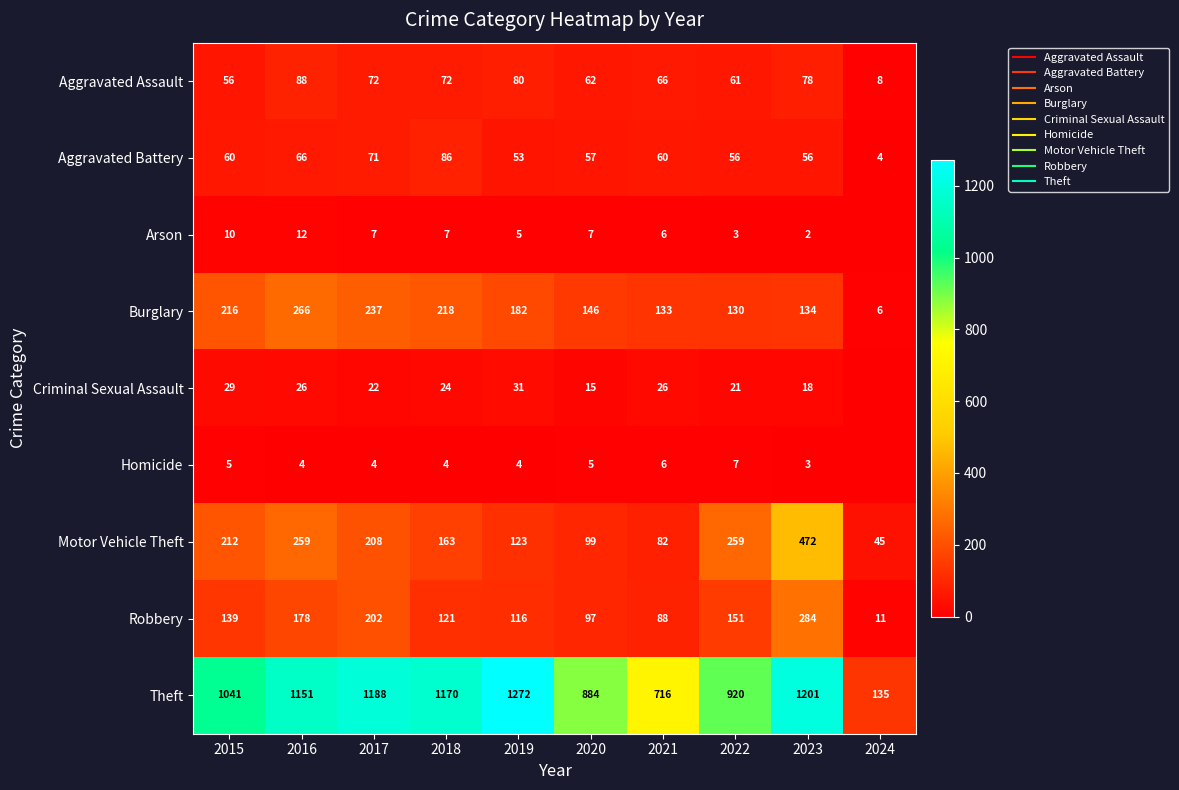

The value of Robbery at 2015 is 239. True or false?

False